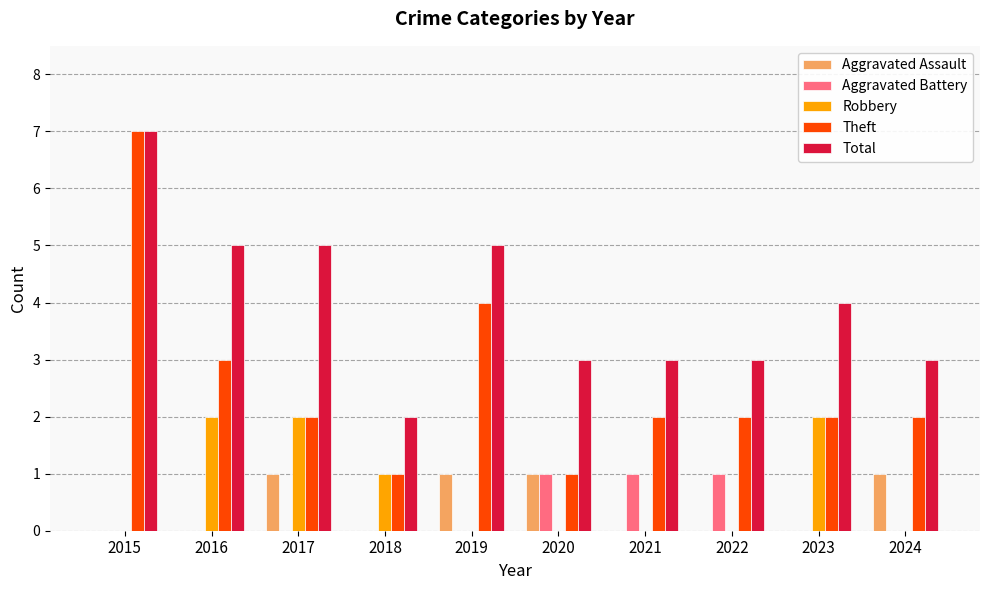

Reading left to right, extract all data points from this chart.

Aggravated Assault: 2015=0	2016=0	2017=1	2018=0	2019=1	2020=1	2021=0	2022=0	2023=0	2024=1
Aggravated Battery: 2015=0	2016=0	2017=0	2018=0	2019=0	2020=1	2021=1	2022=1	2023=0	2024=0
Robbery: 2015=0	2016=2	2017=2	2018=1	2019=0	2020=0	2021=0	2022=0	2023=2	2024=0
Theft: 2015=7	2016=3	2017=2	2018=1	2019=4	2020=1	2021=2	2022=2	2023=2	2024=2
Total: 2015=7	2016=5	2017=5	2018=2	2019=5	2020=3	2021=3	2022=3	2023=4	2024=3